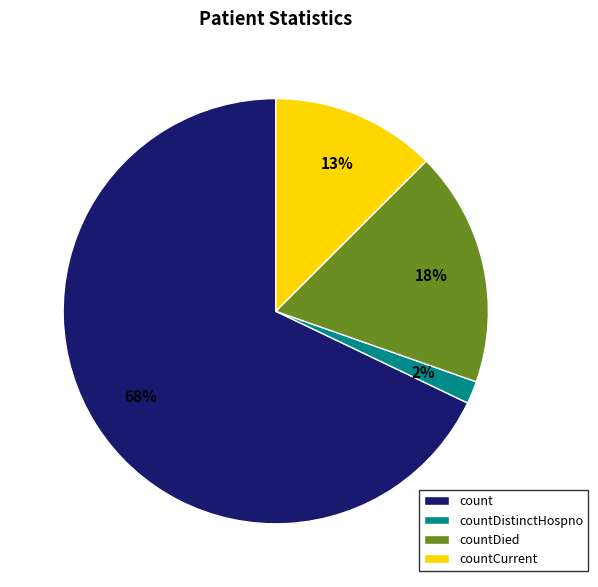

How many slices are in this pie chart?

4